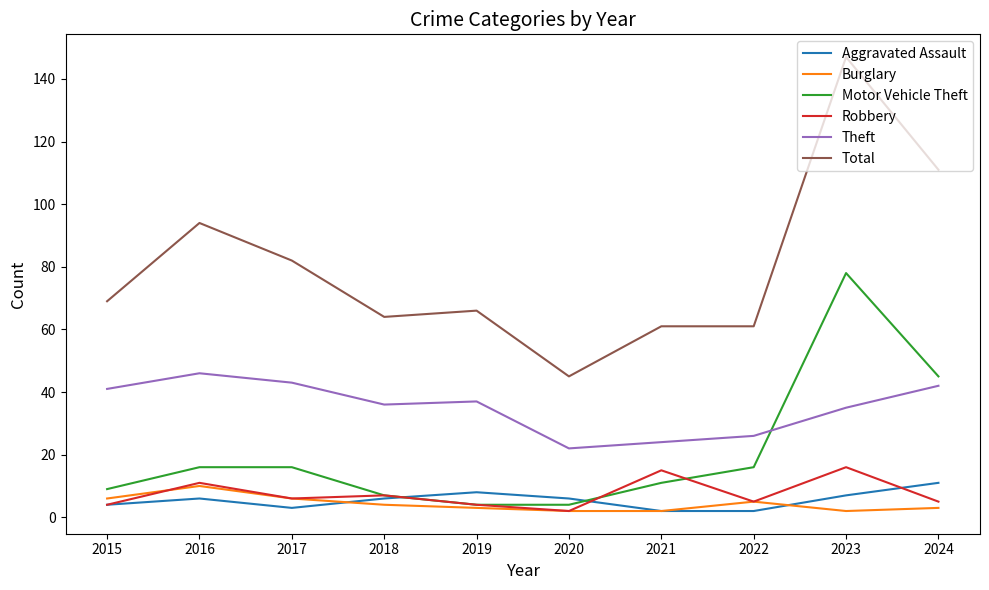

True or false: Robbery has a value of 5 at 2022.

True